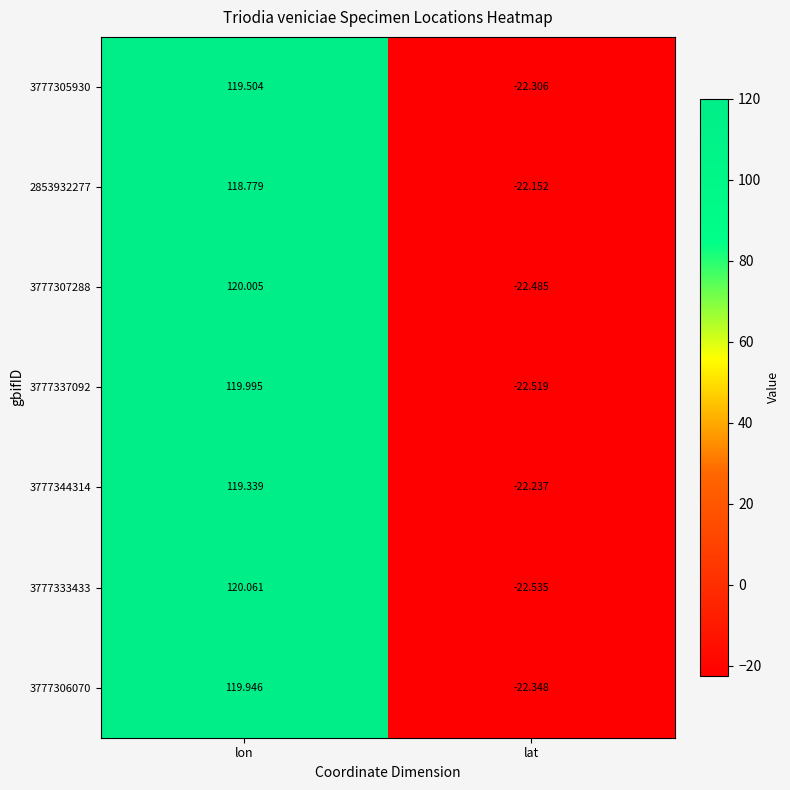

At which category does the chart reach its minimum across all series?

lat